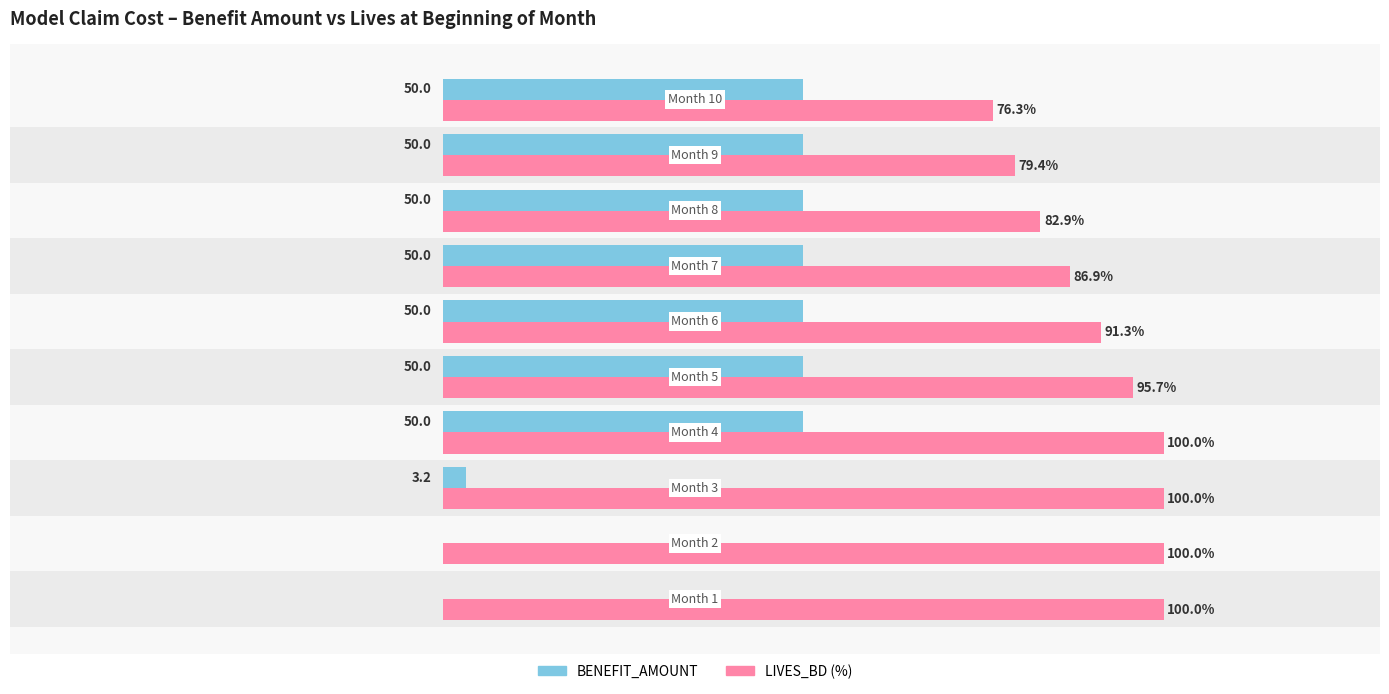

Is the value of LIVES_BD (%) at 9 greater than the value of BENEFIT_AMOUNT at 9?

Yes